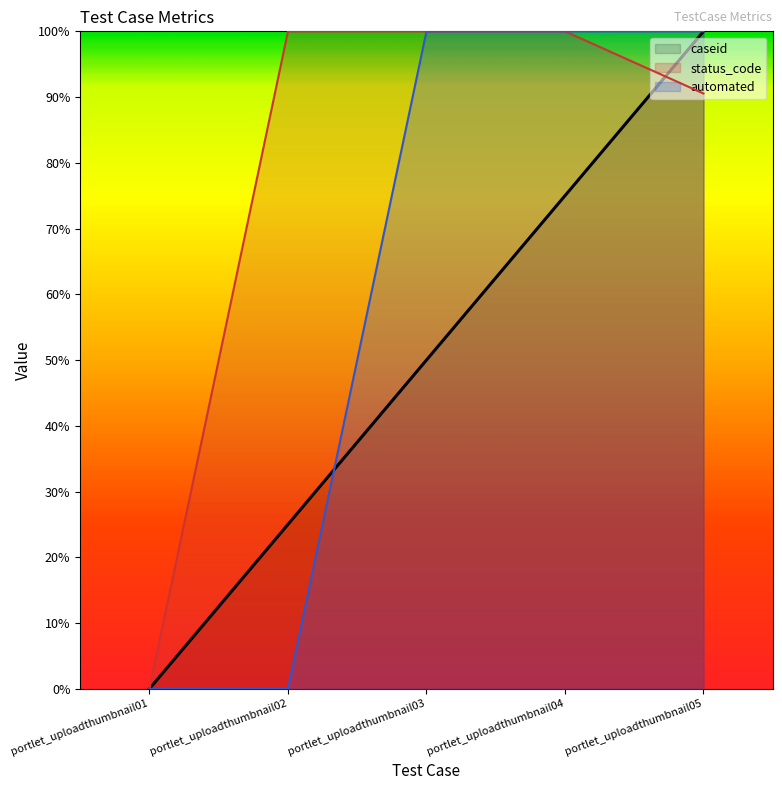

At which label does automated reach its peak?

portlet_uploadthumbnail03